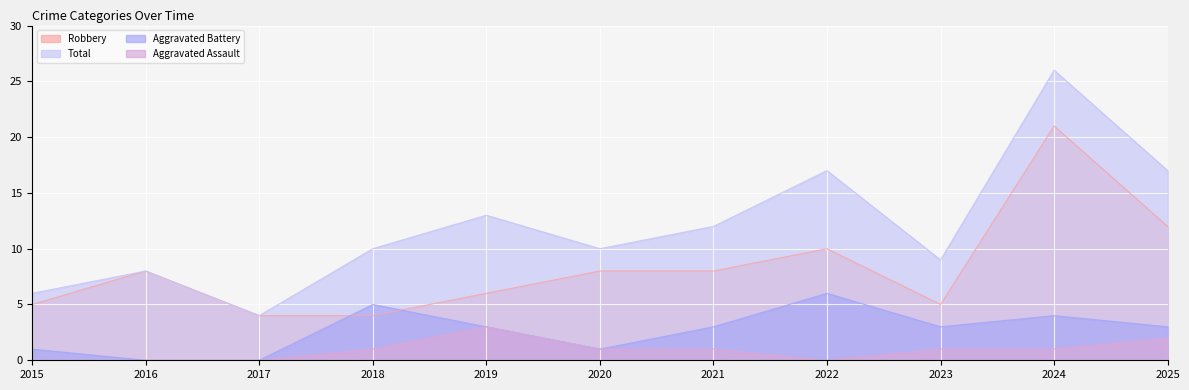

Does the chart display data point markers on the line(s)?

No